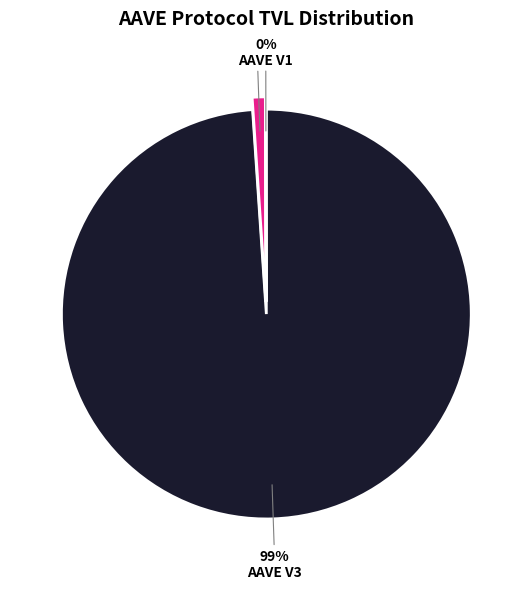

To the nearest percent, what is the average slice percentage?

33%